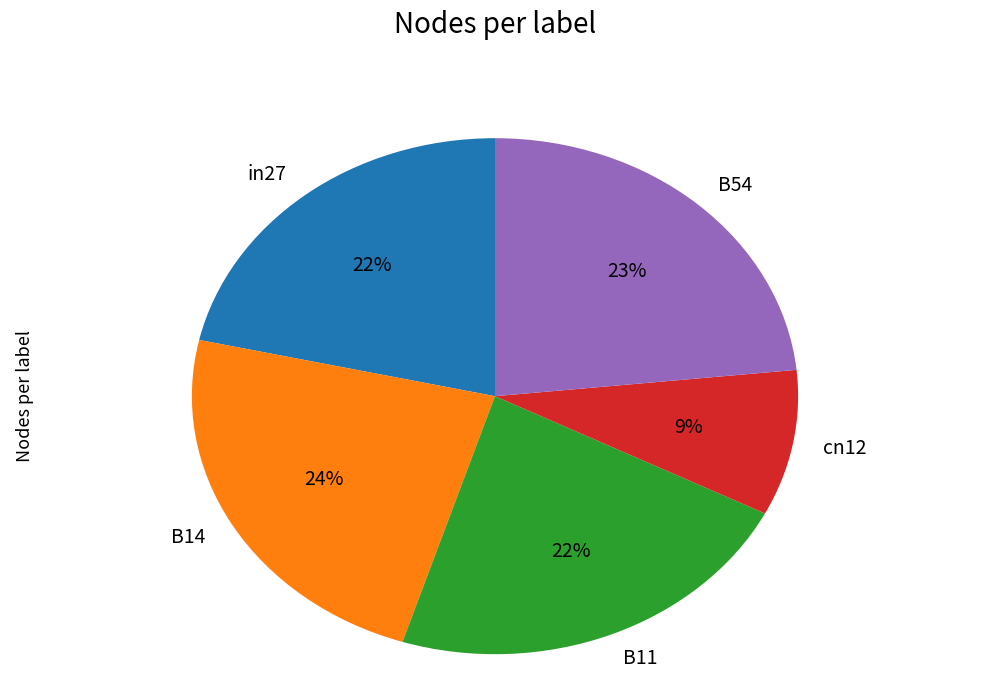

Combined, do B14 and B11 account for over 50%?

No